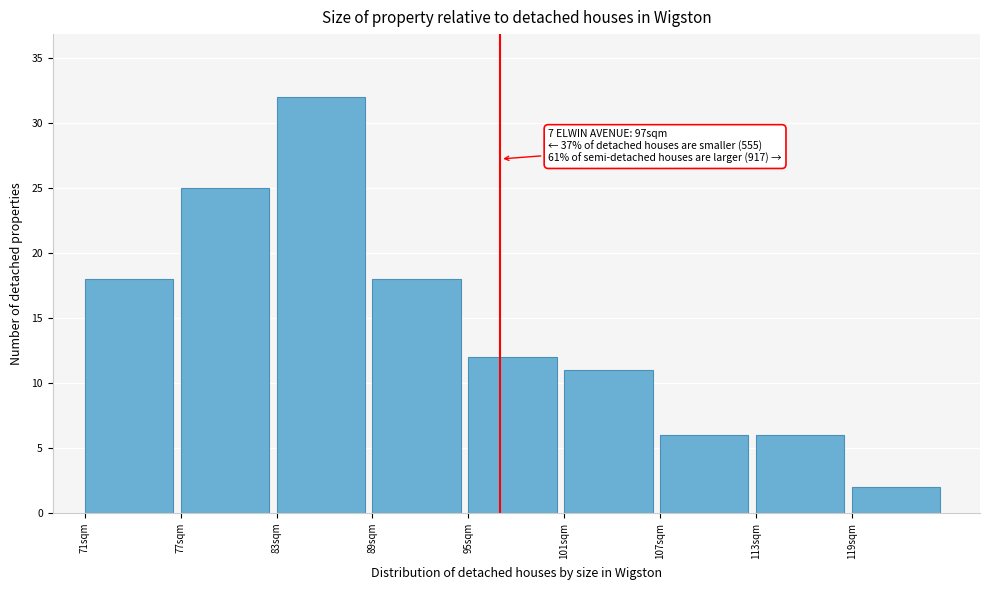

Which range on the x-axis has the tallest bar?

83 to 89